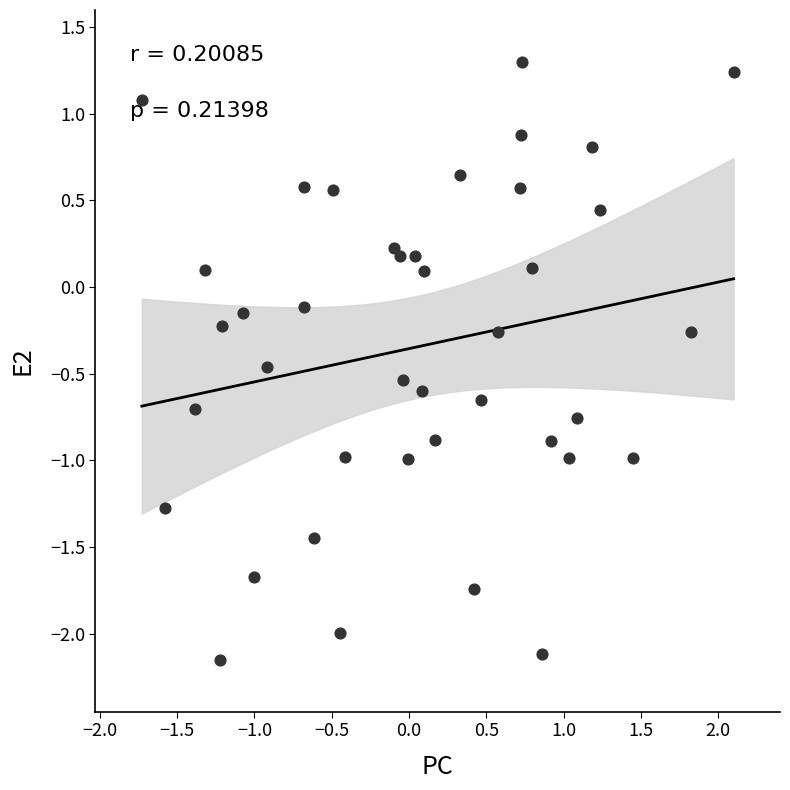

What is the range of X values (max minus min)?

3.8